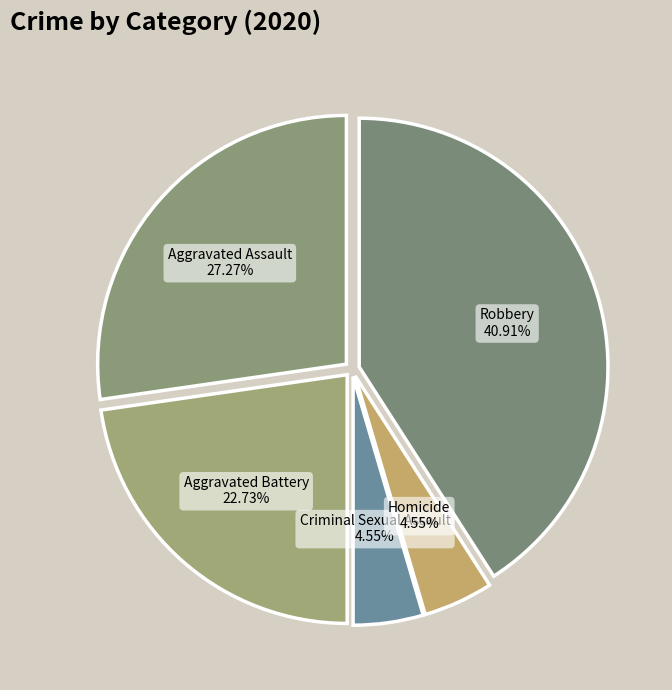

Is there any slice that represents more than half of the pie?

No